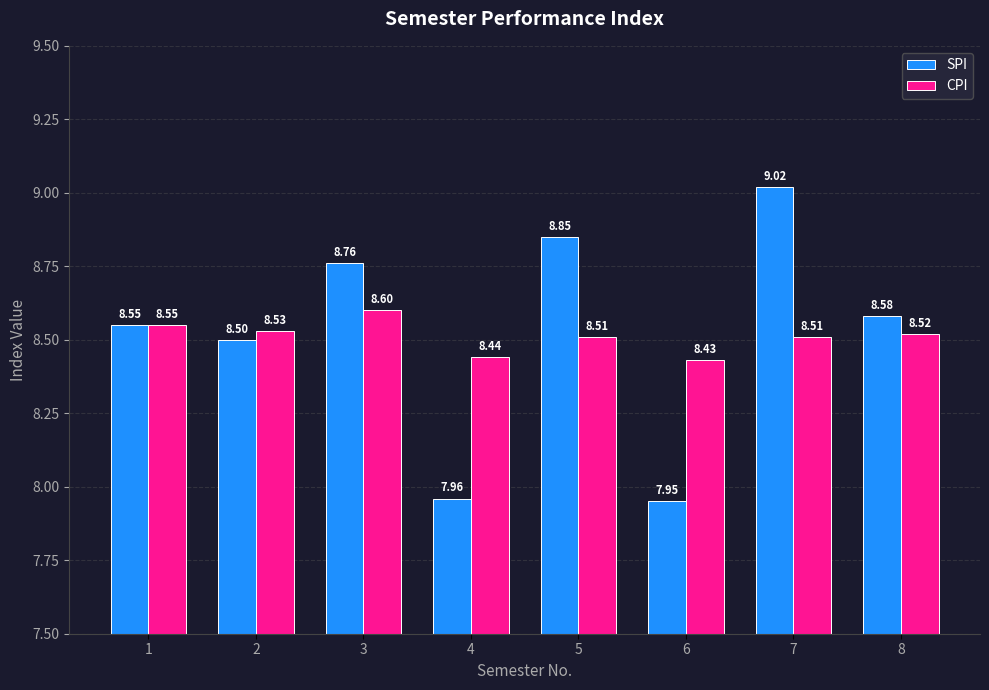

The value of CPI at 4 is 5.5. True or false?

False